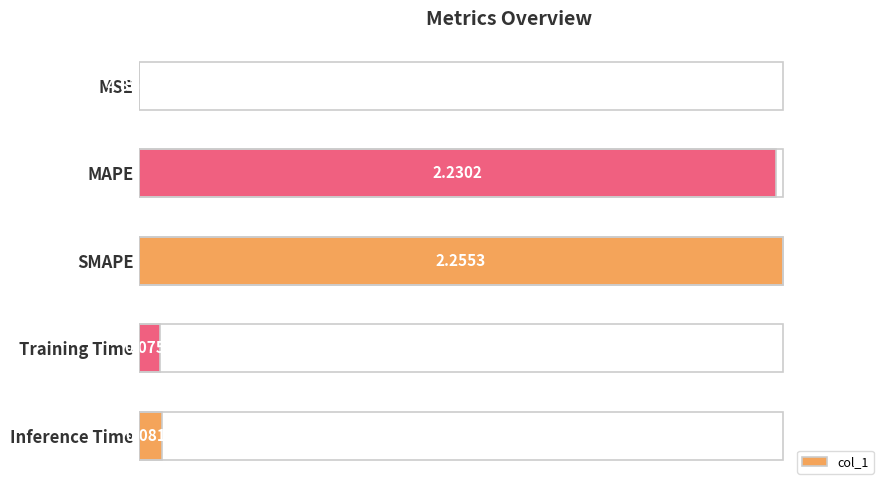

What is the change in value from SMAPE to Inference Time?

-1.0